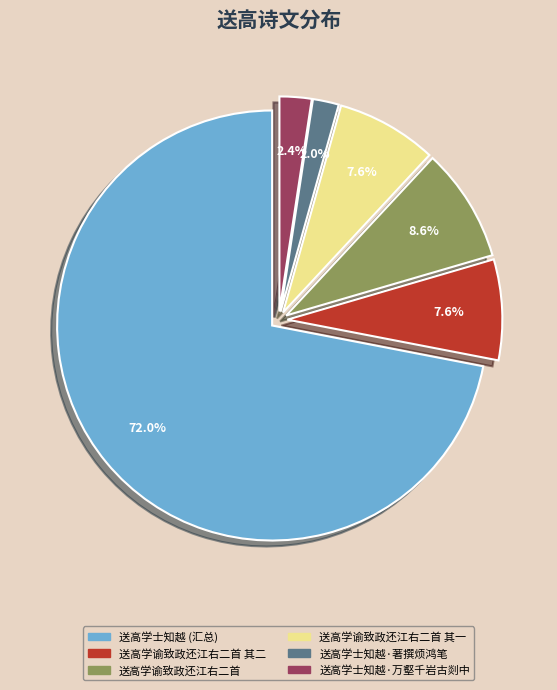

Between 送高学谕致政还江右二首 and 送高学谕致政还江右二首 其二, which is larger?

送高学谕致政还江右二首